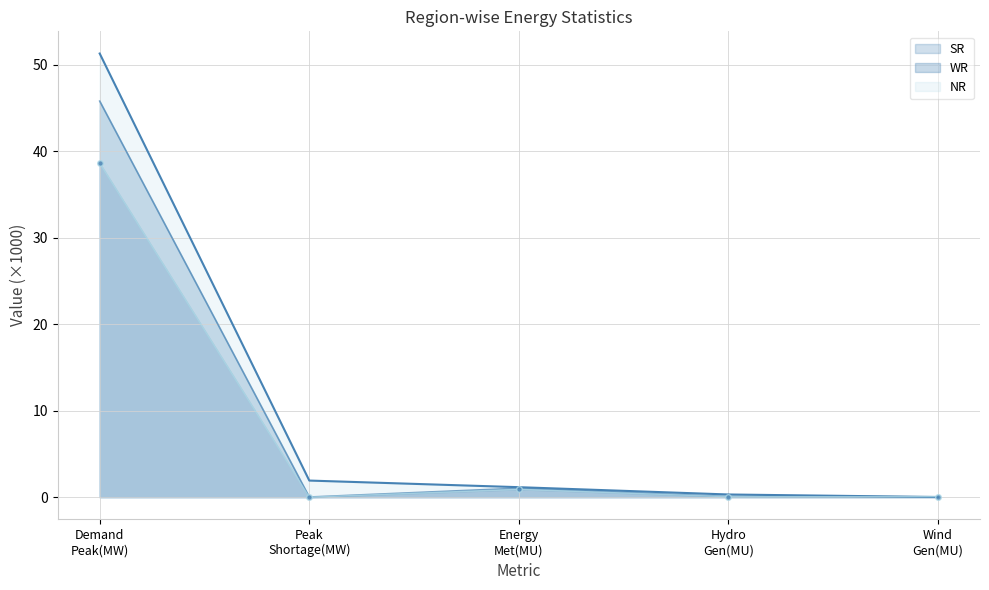

The value of NR at Energy Met(MU) is 0.4. True or false?

False